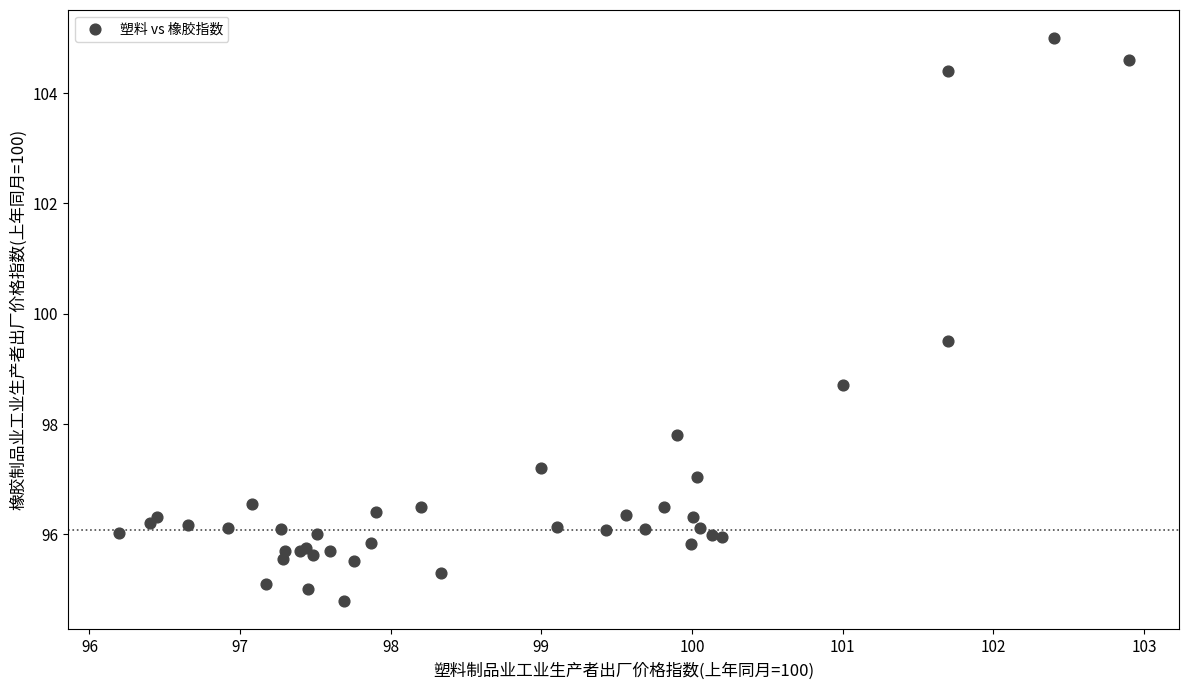

What Y value in the scatter plot is closest to 99?

98.7